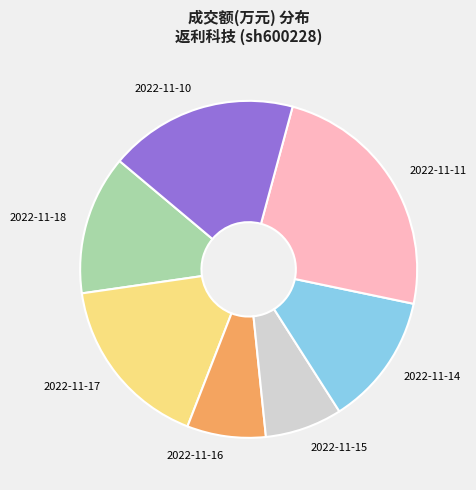

Is it true that 2022-11-11 is 12% of the pie?

False